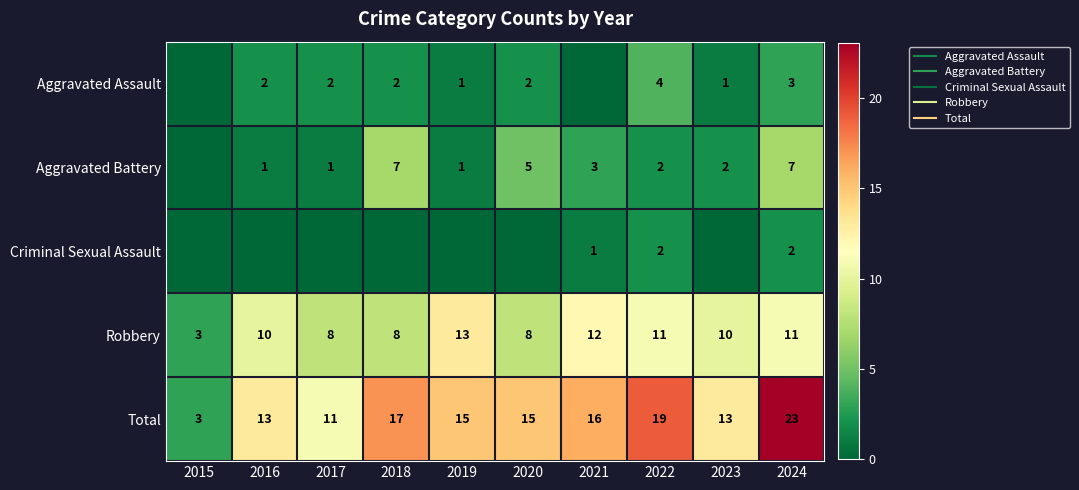

What is the spread (max minus min) of values at 2018?

17